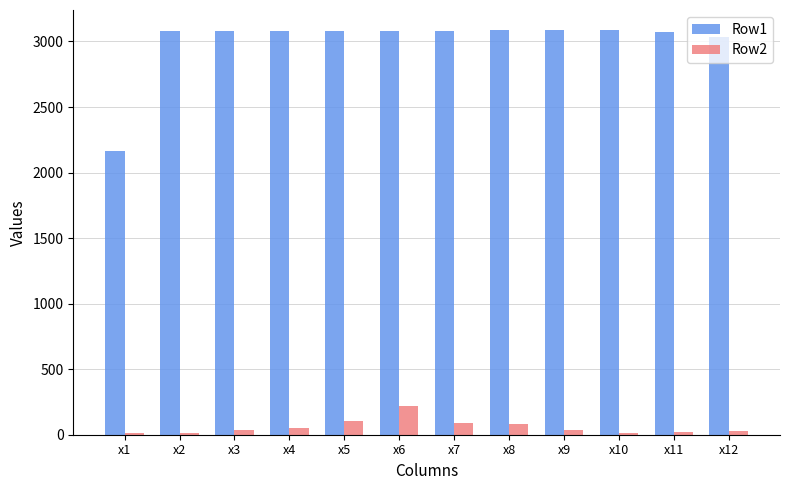

The value of Row2 at x5 is 103. True or false?

True